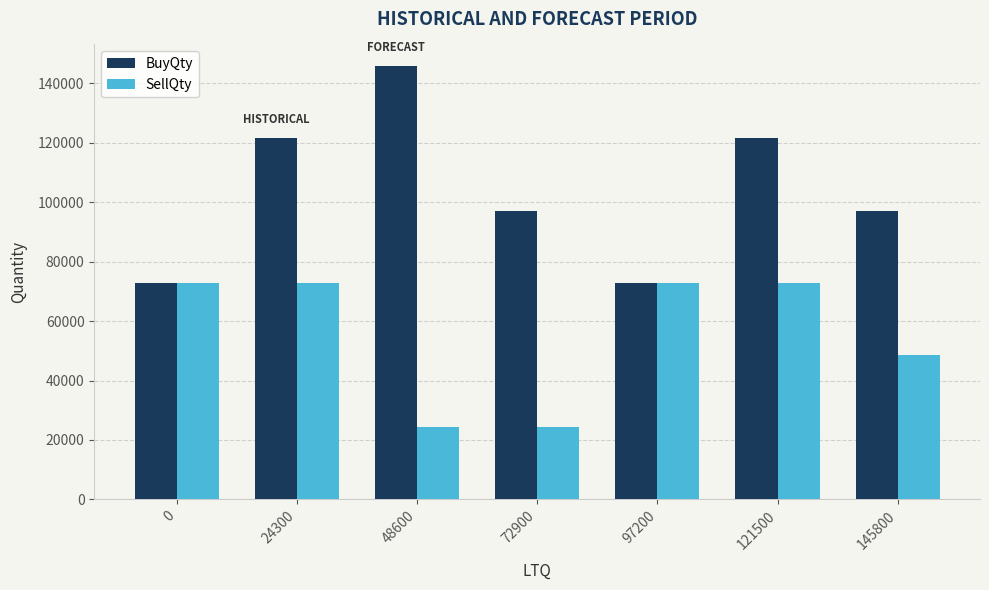

Reading left to right, what are all the values shown in this chart?

BuyQty: 0=72900	24300=121500	48600=145800	72900=97200	97200=72900	121500=121500	145800=97200
SellQty: 0=72900	24300=72900	48600=24300	72900=24300	97200=72900	121500=72900	145800=48600